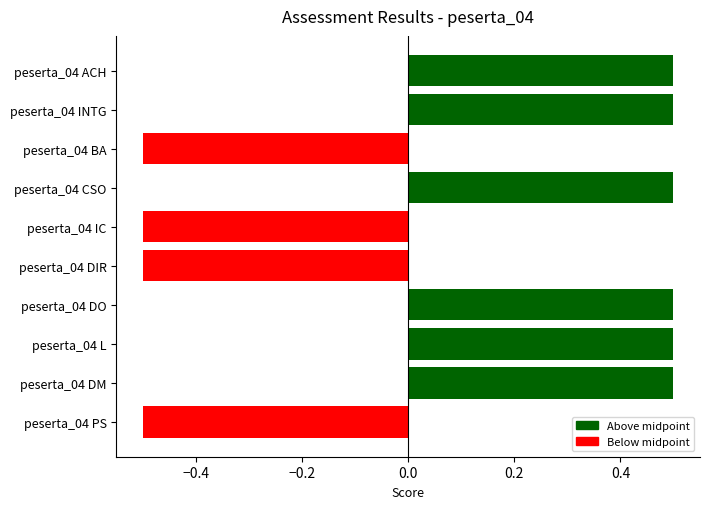

What is the smallest value displayed?

-0.5